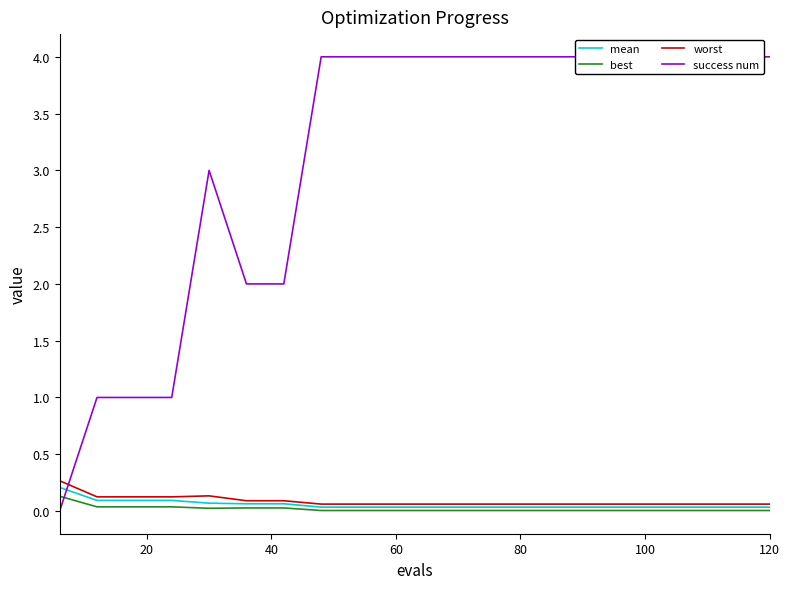

What is the greatest value displayed?

4.0